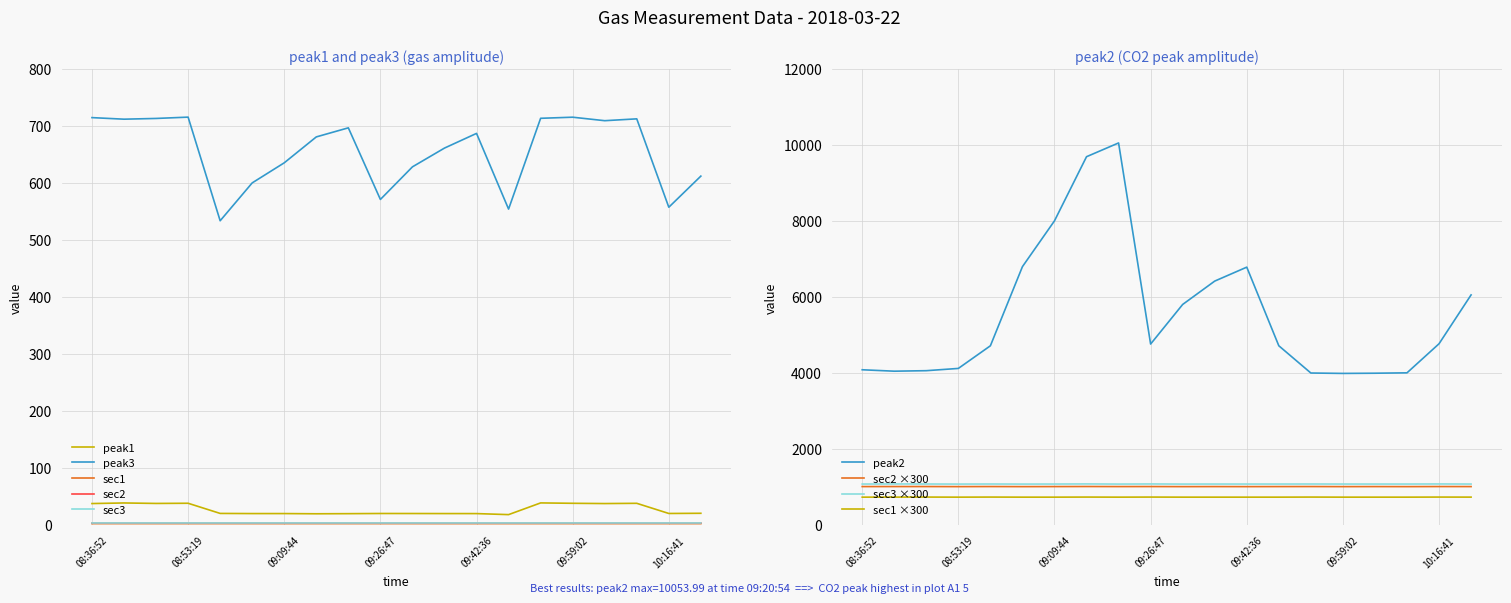

What is the maximum value for sec3?

3.6